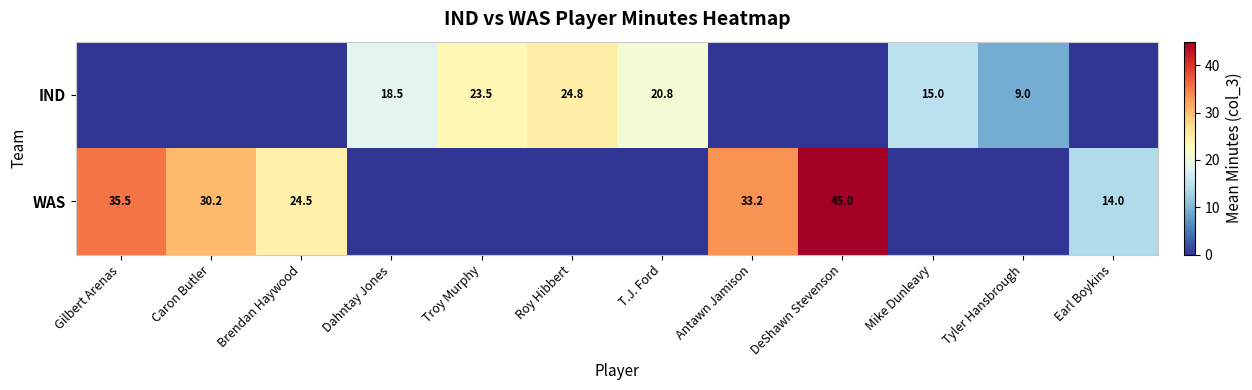

The value of IND at Roy Hibbert is 37.3. True or false?

False